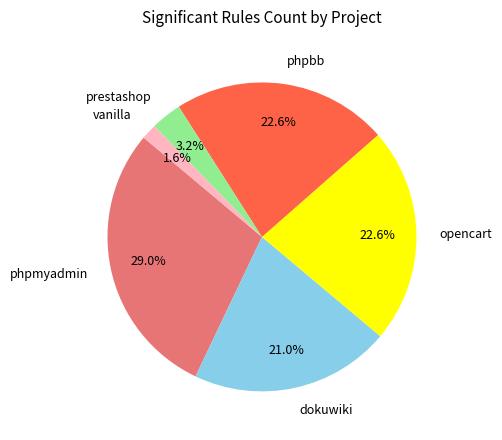

Which has a higher value, vanilla or phpmyadmin?

phpmyadmin